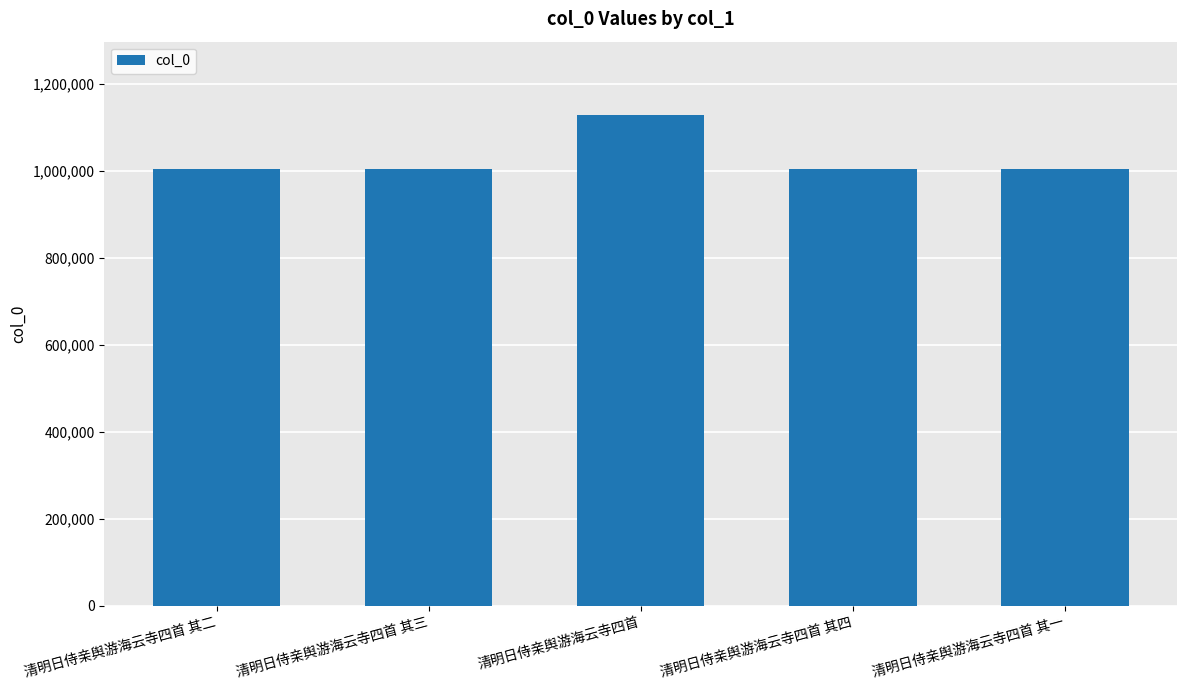

Does the chart contain any negative values?

No